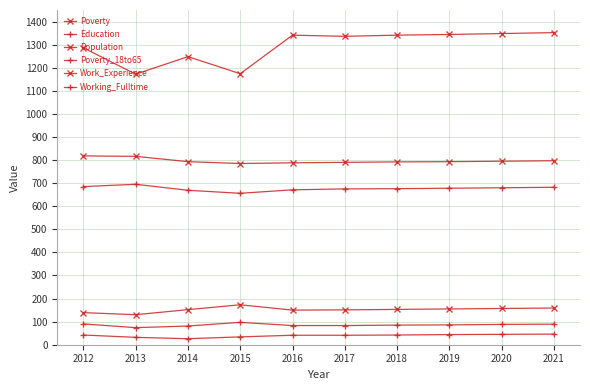

Is this an area chart (filled region under the line)?

No